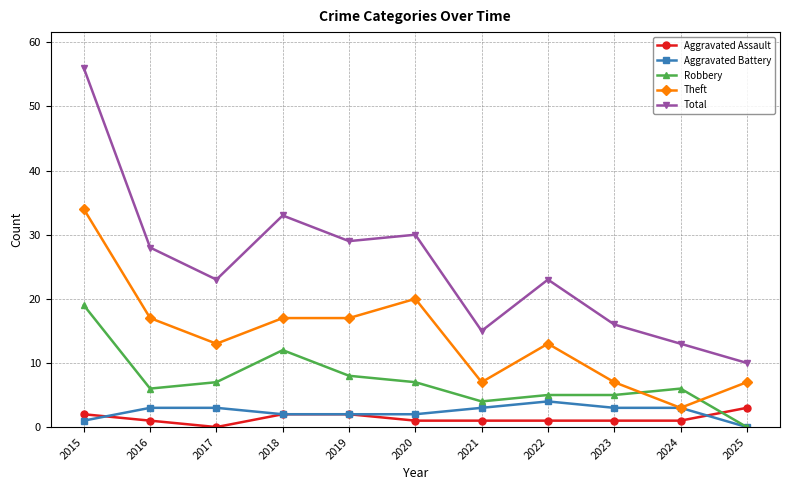

Reading left to right, list all the values displayed in this chart.

Aggravated Assault: 2015=2	2016=1	2017=0	2018=2	2019=2	2020=1	2021=1	2022=1	2023=1	2024=1	2025=3
Aggravated Battery: 2015=1	2016=3	2017=3	2018=2	2019=2	2020=2	2021=3	2022=4	2023=3	2024=3	2025=0
Robbery: 2015=19	2016=6	2017=7	2018=12	2019=8	2020=7	2021=4	2022=5	2023=5	2024=6	2025=0
Theft: 2015=34	2016=17	2017=13	2018=17	2019=17	2020=20	2021=7	2022=13	2023=7	2024=3	2025=7
Total: 2015=56	2016=28	2017=23	2018=33	2019=29	2020=30	2021=15	2022=23	2023=16	2024=13	2025=10